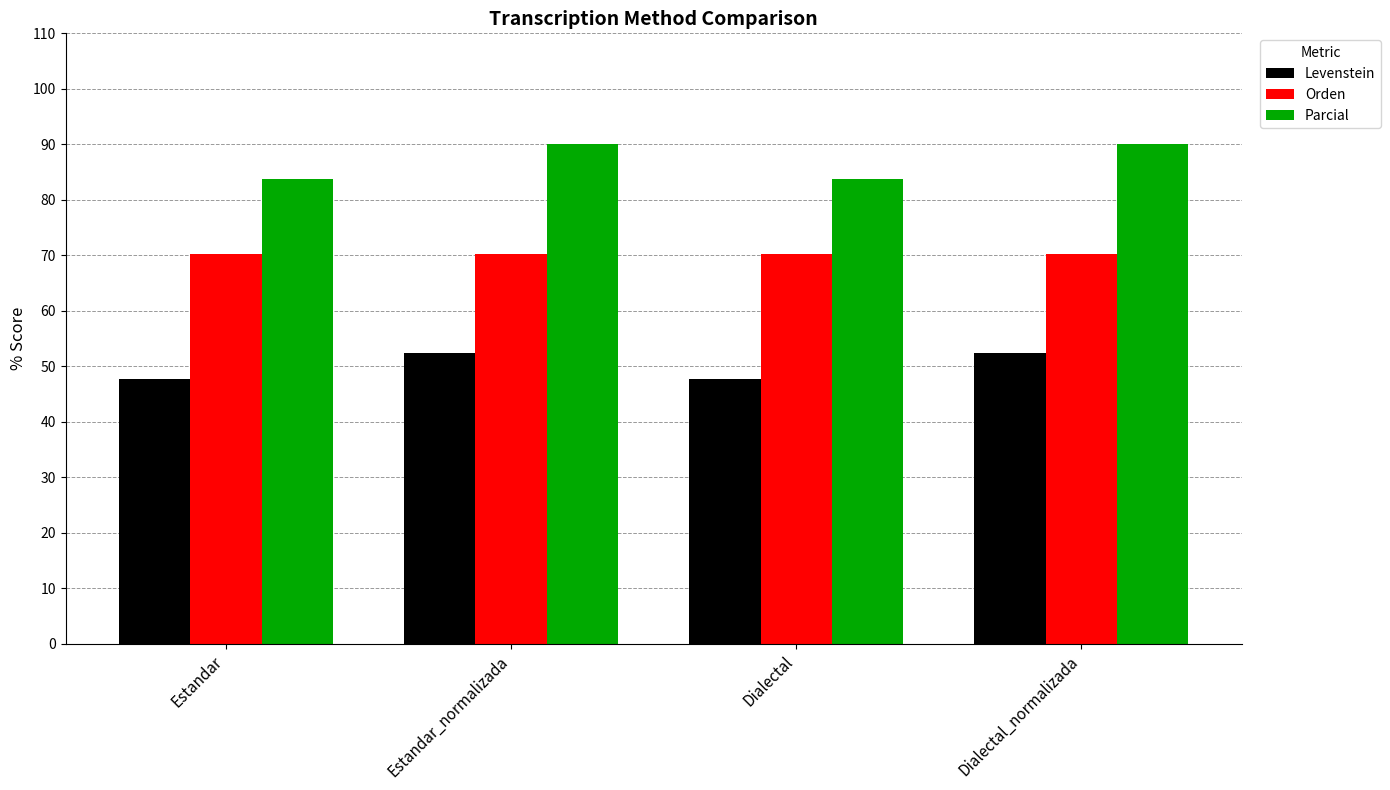

What is the label of the 2nd bar from the left?

Estandar_normalizada